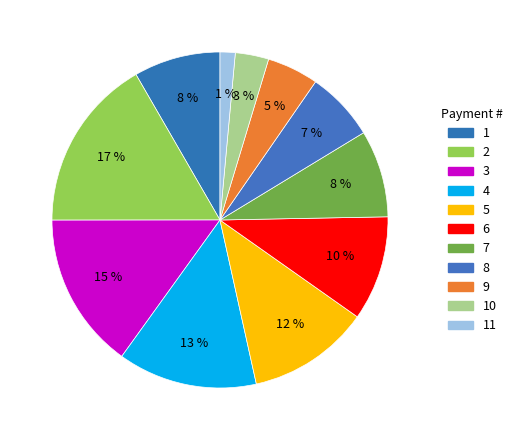

Count the number of slices in the pie.

11